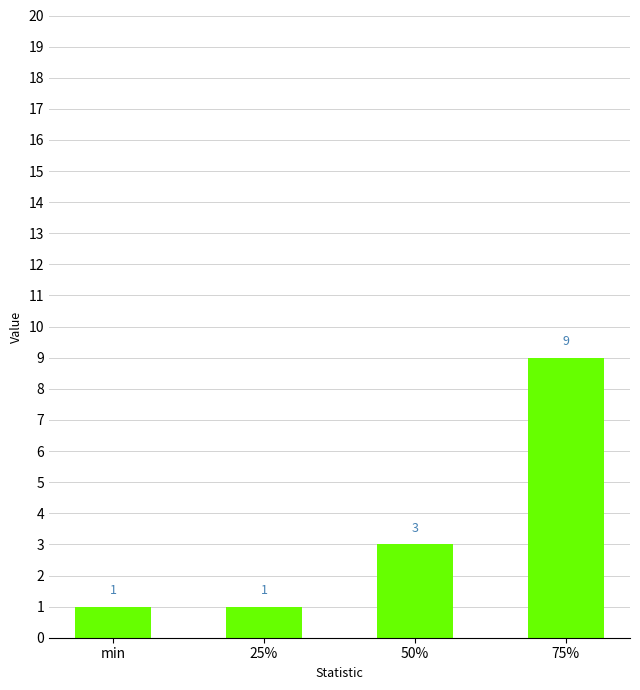

What is the greatest value displayed?

9